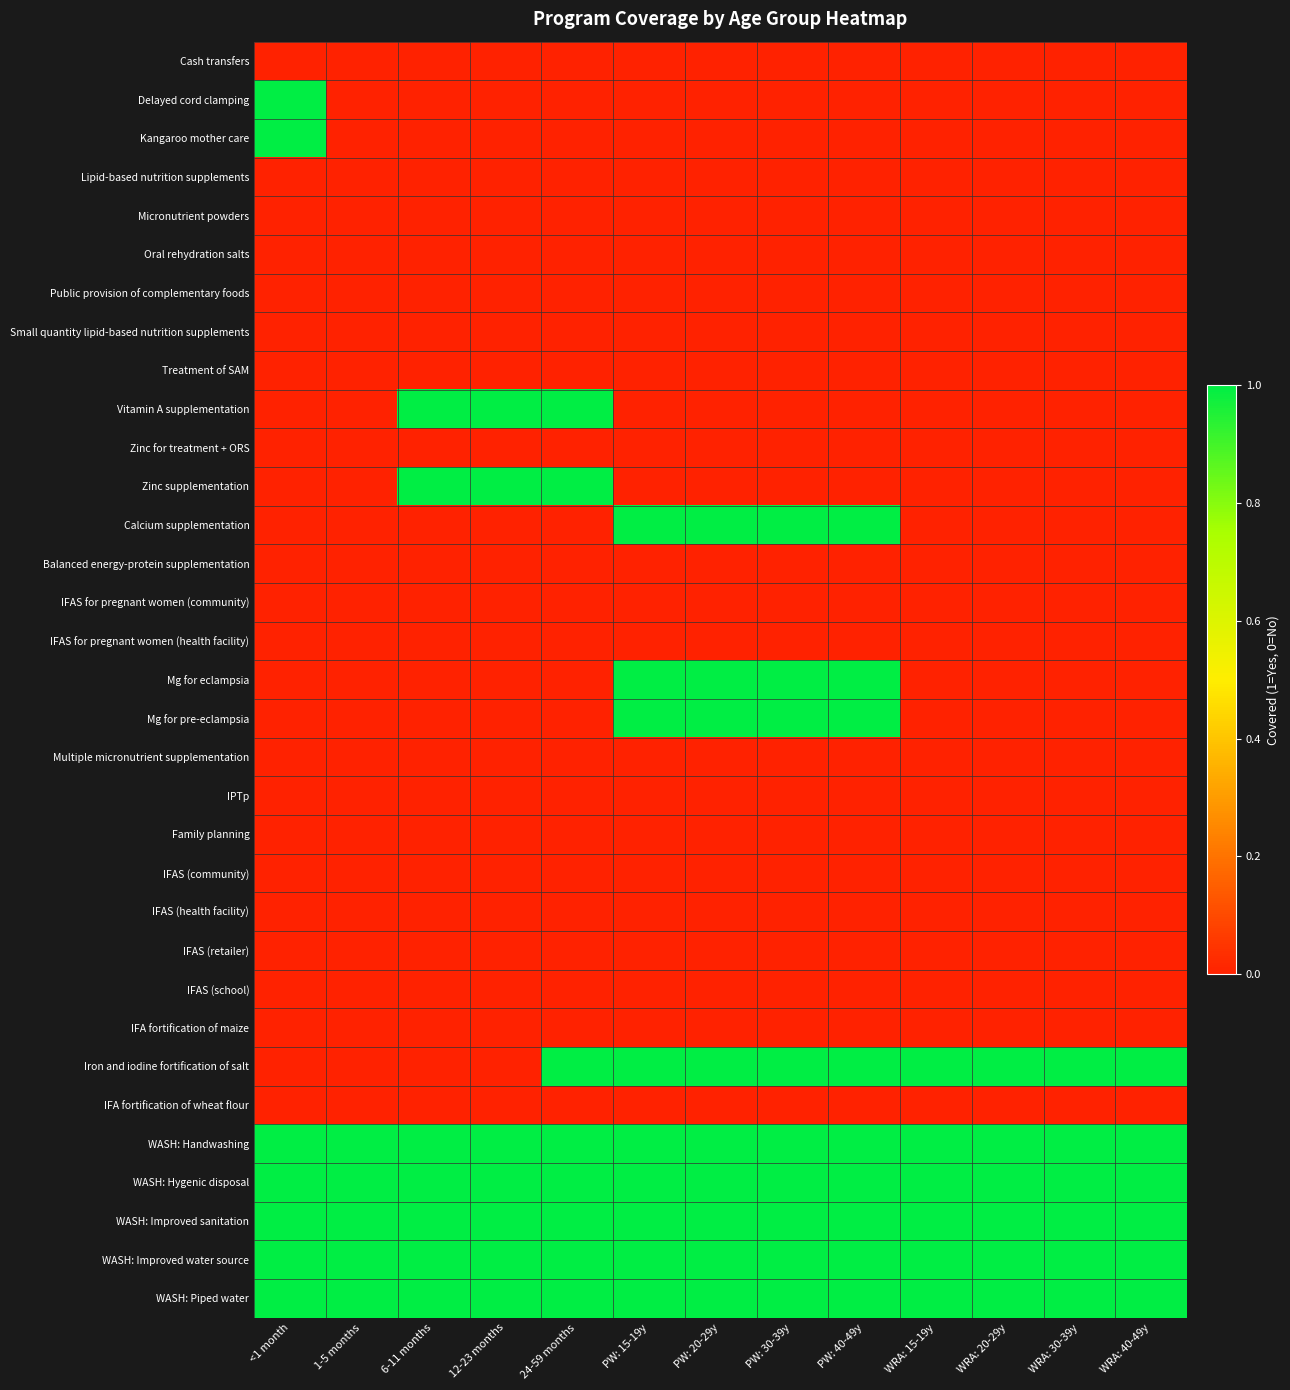

Which series has the largest range (max minus min)?

Delayed cord clamping